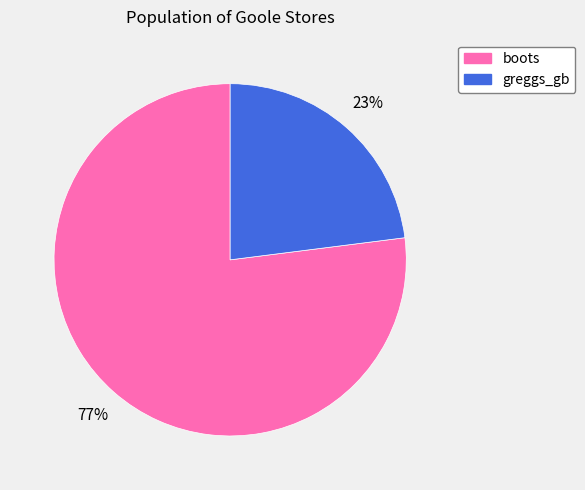

How many slices are in this pie chart?

2